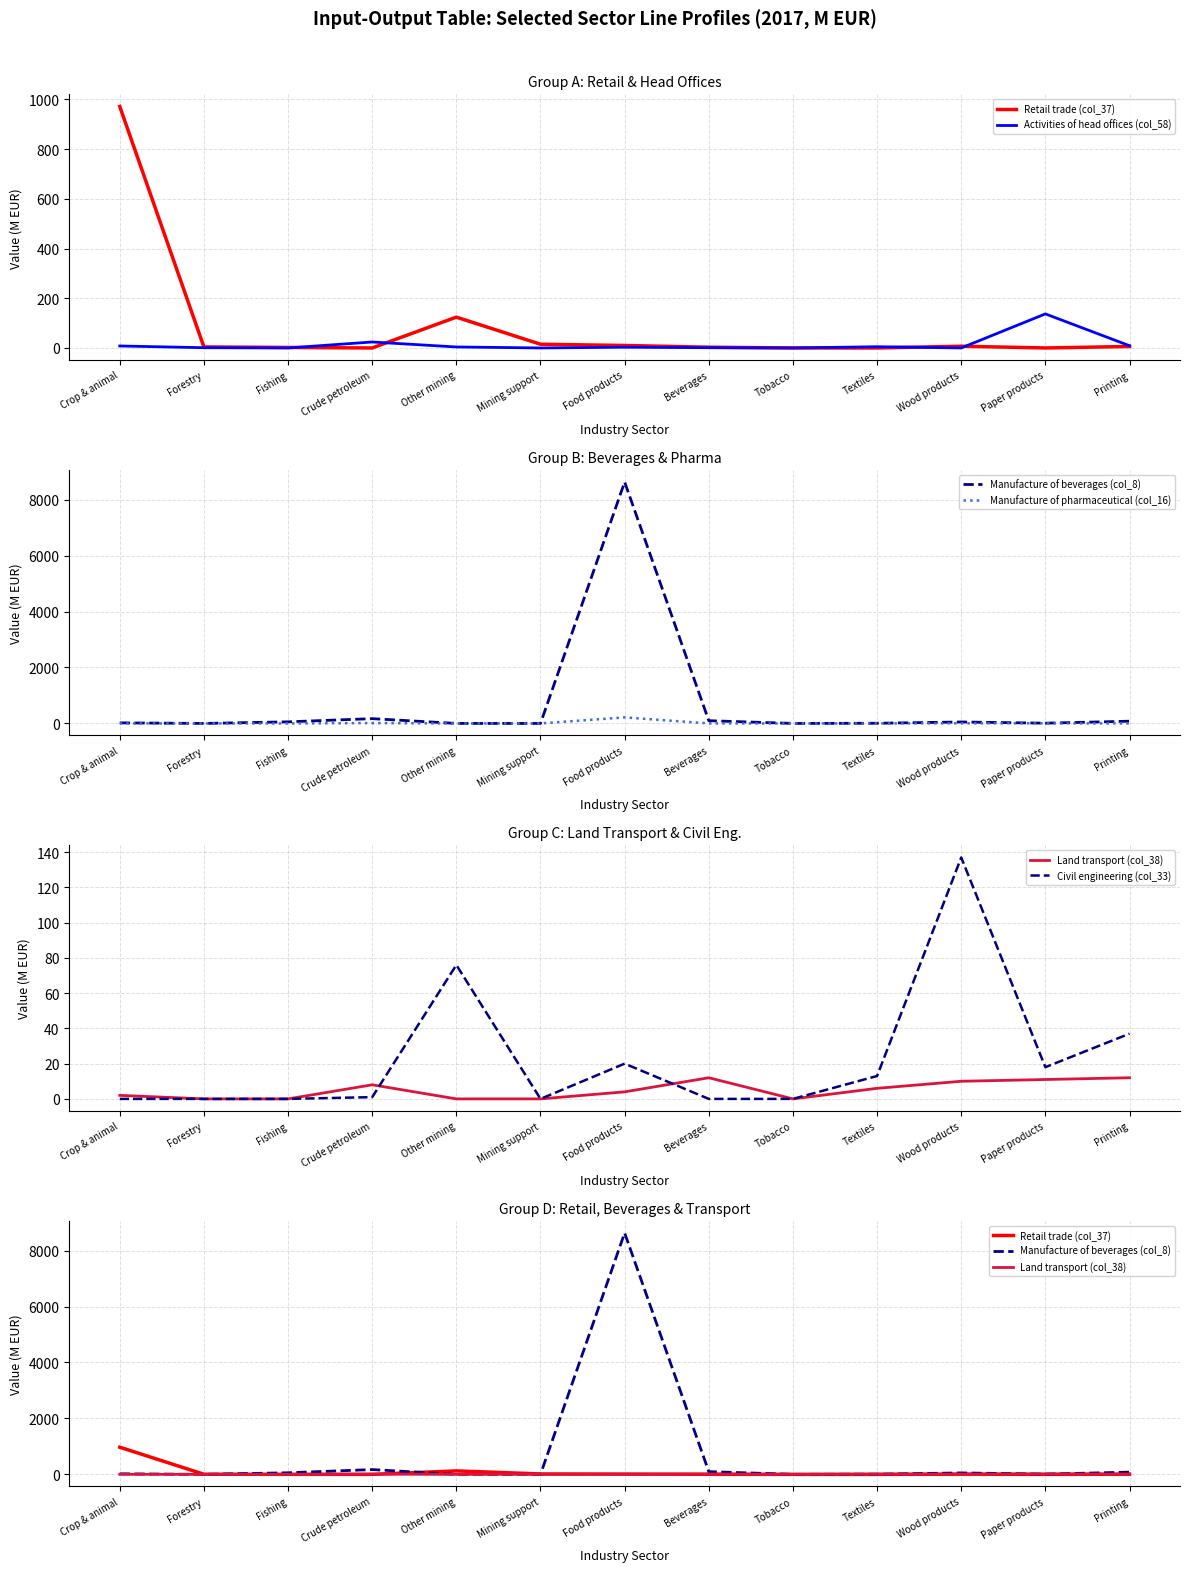

Is this an area chart (filled region under the line)?

No